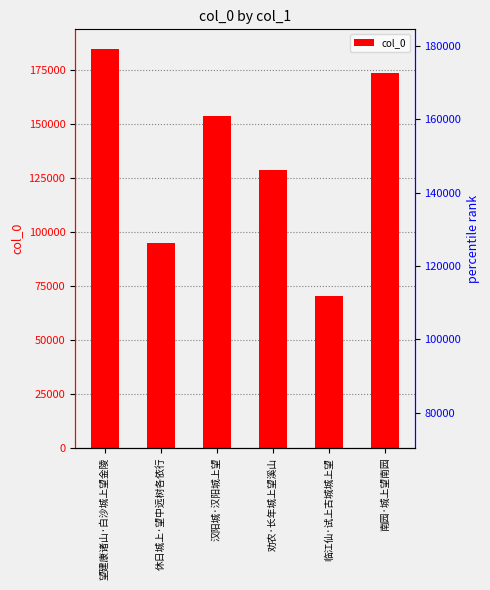

What is the maximum value shown in the chart?

184550